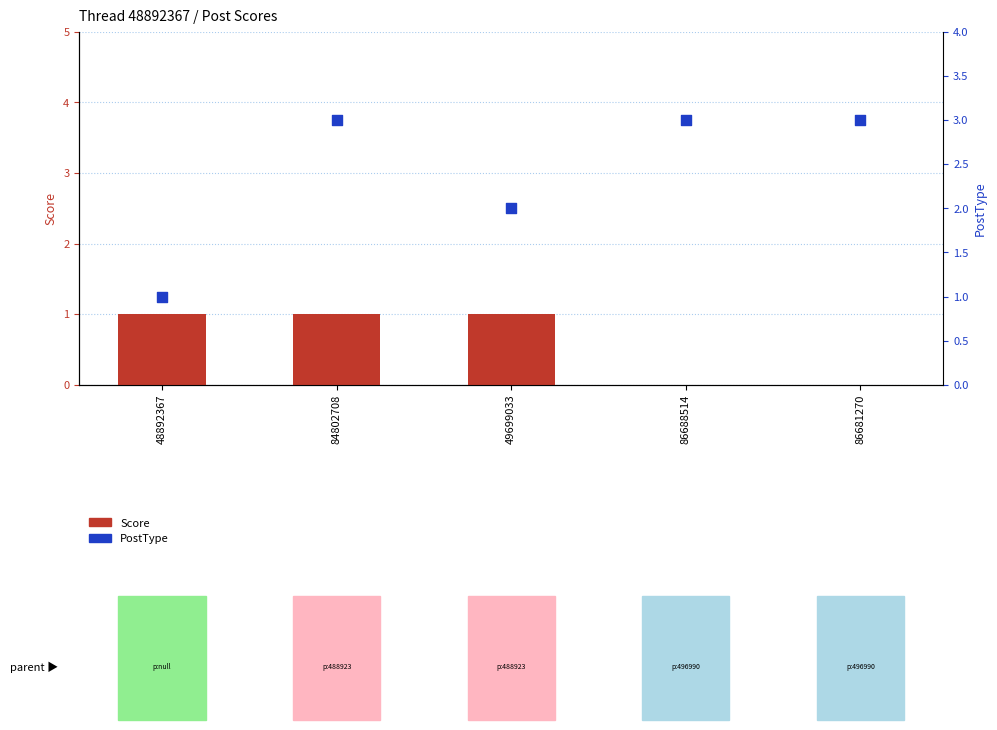

Which series reaches the minimum Y coordinate?

Score